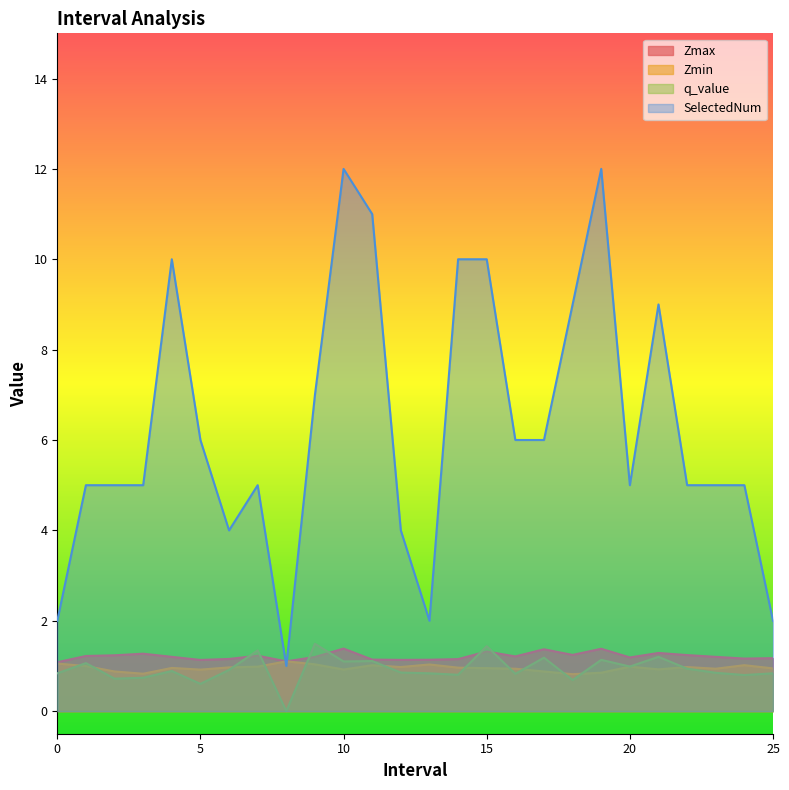

What position from the left is 20.0?

21